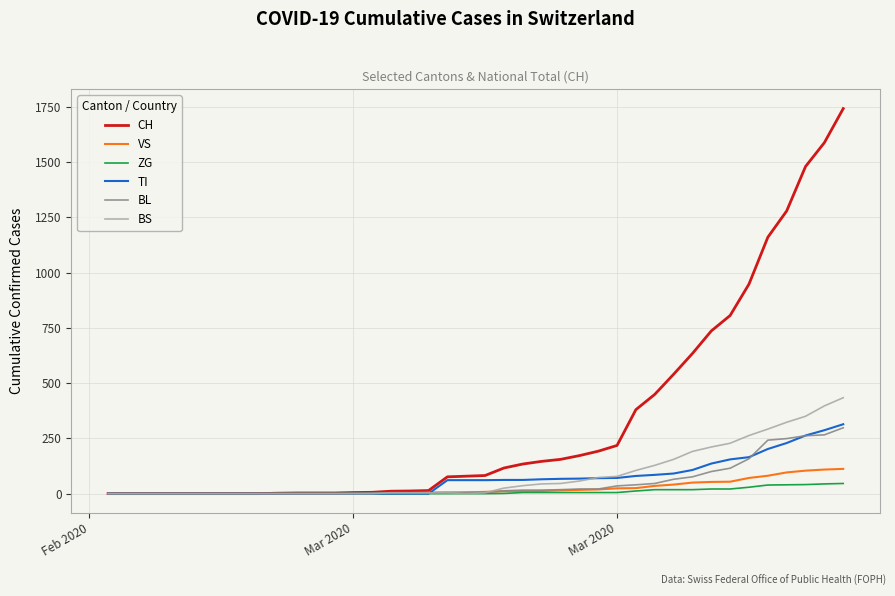

What is the highest value of the BL series?

298